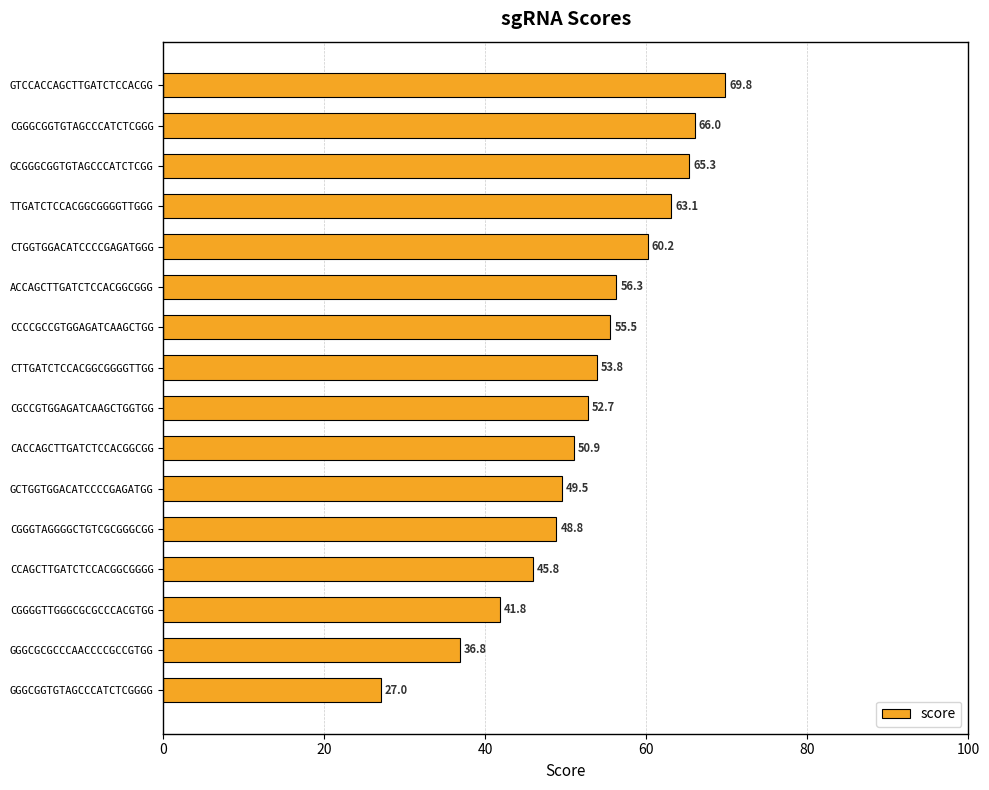

What is the average value?

52.7